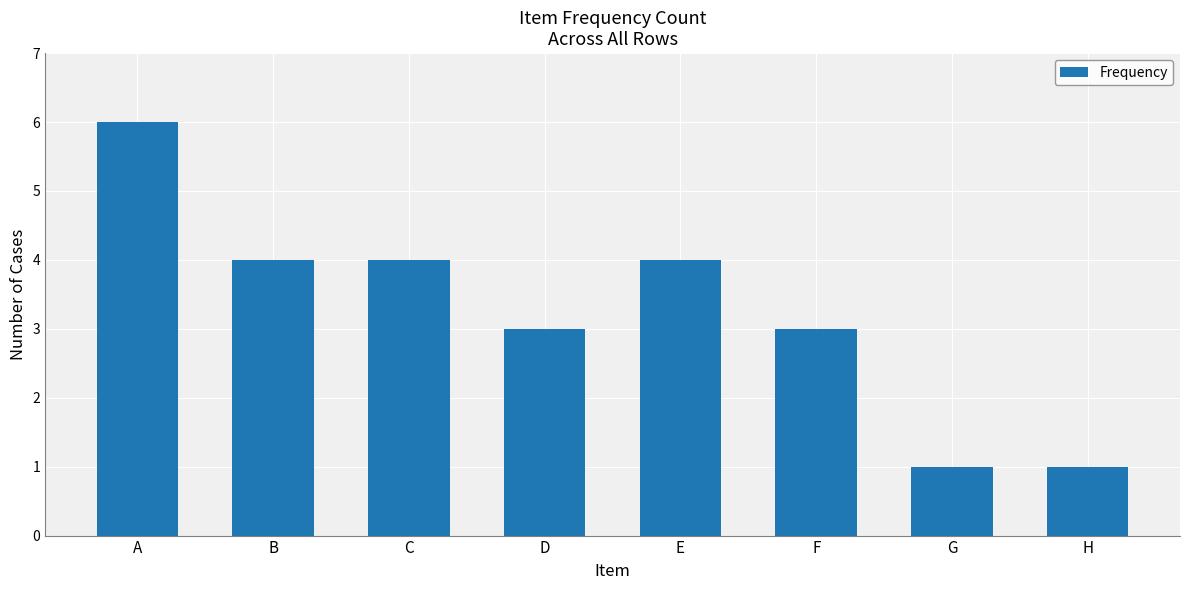

How many data points are less than 4?

4